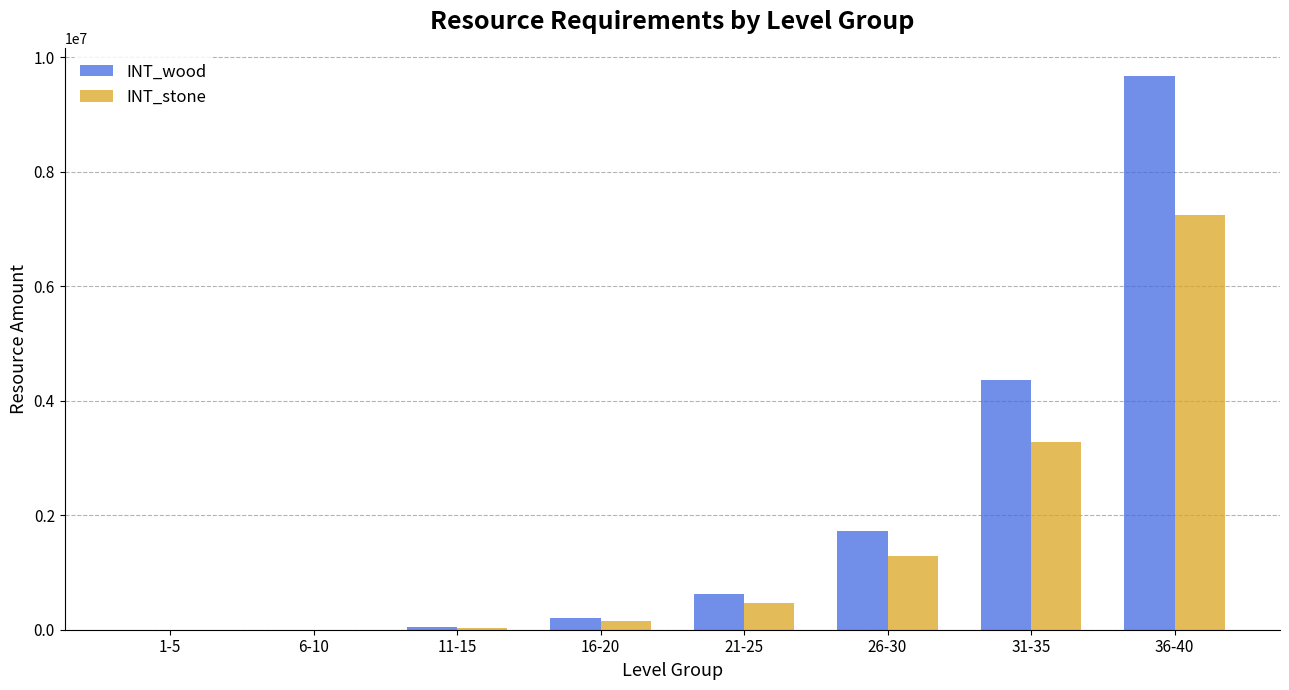

The INT_wood series shows 4366055 at 31-35. True or false?

True